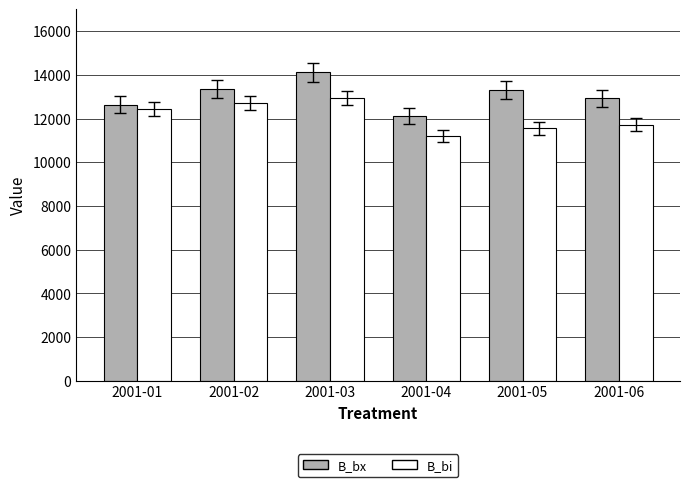

What is the average value of the B_bx series?

13080.7